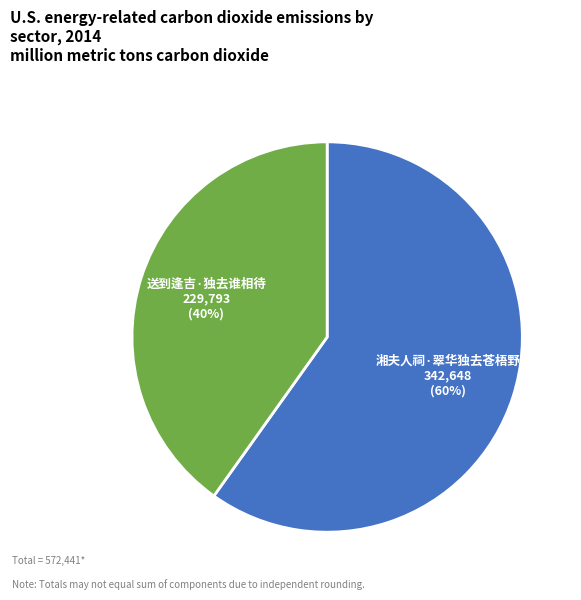

Is it true that 送到逢吉·独去谁相待 is 29% of the pie?

False